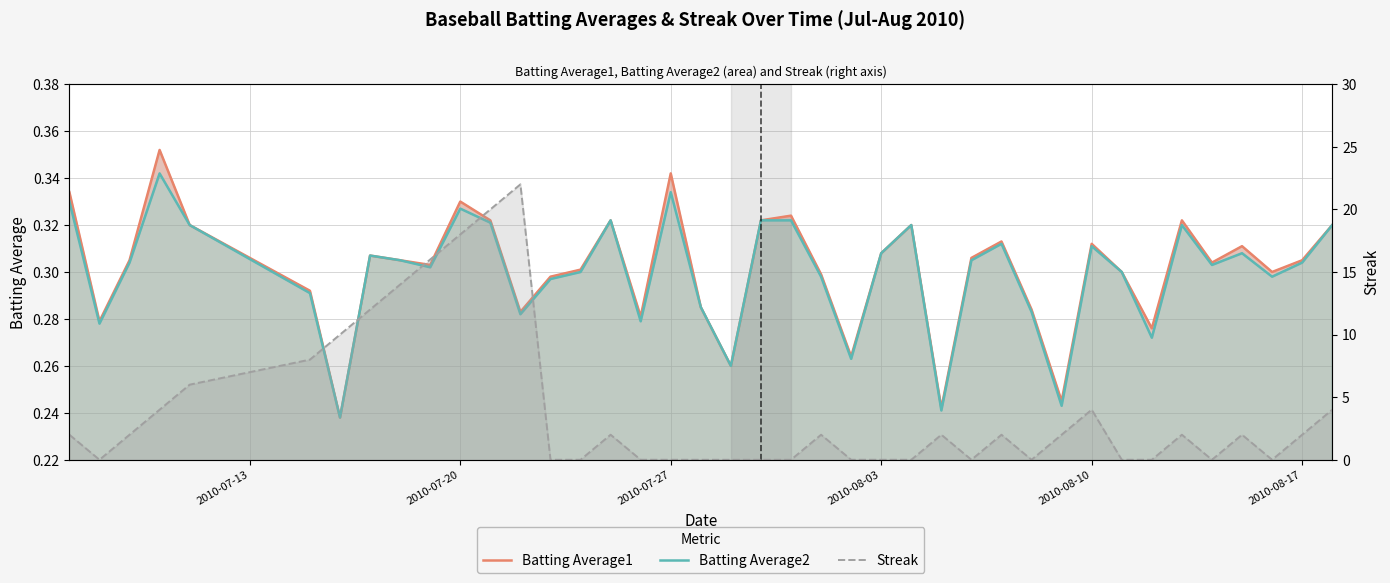

The Streak series shows 3.3 at 2010-07-27. True or false?

False